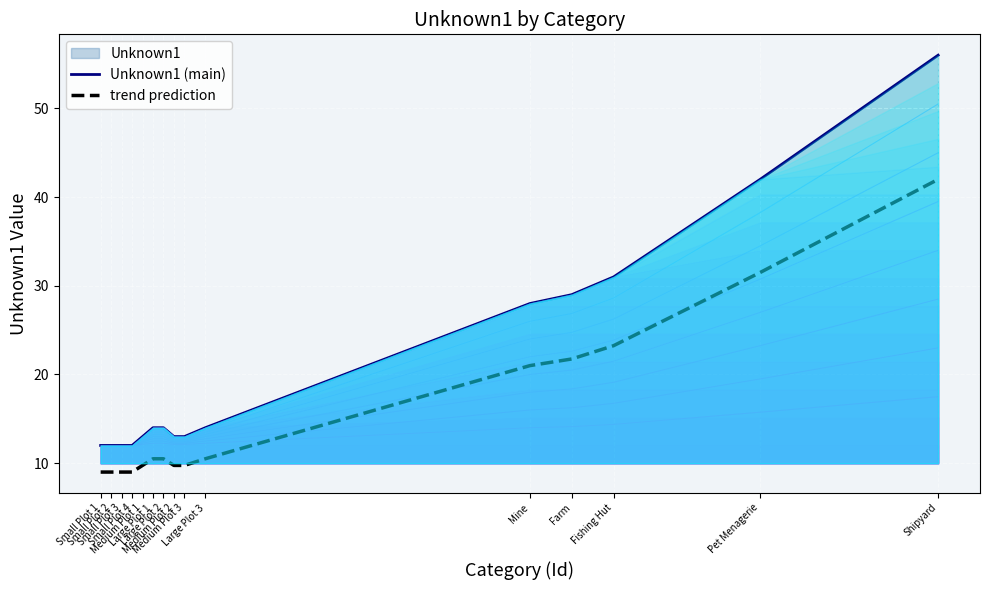

Is the value of trend prediction at Small Plot 4 greater than the value of Unknown1 (main) at Medium Plot 1?

No